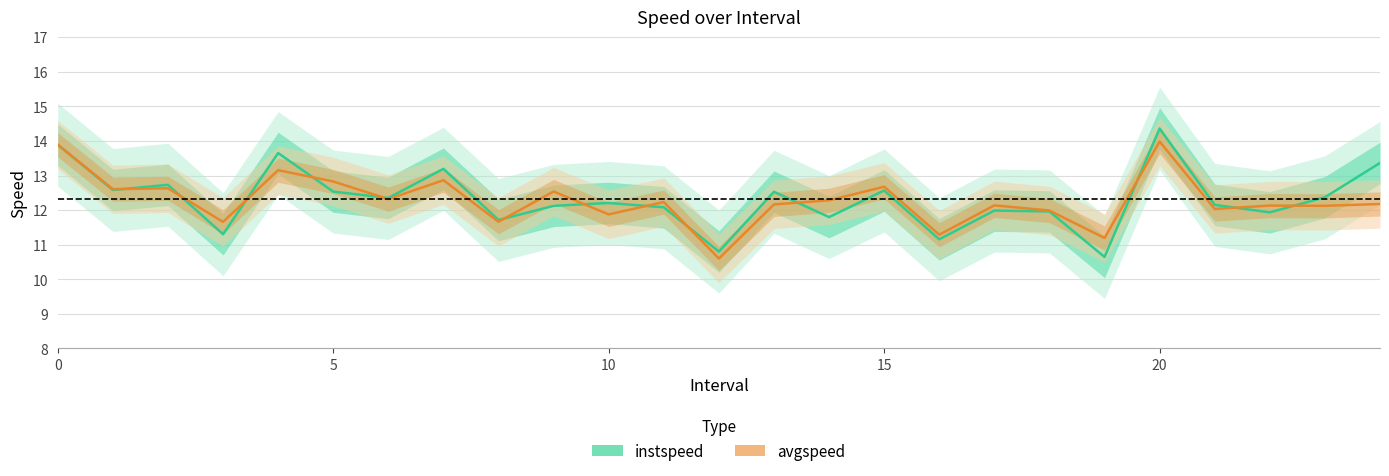

List the series in order of their peak value, lowest first.

avgspeed, instspeed